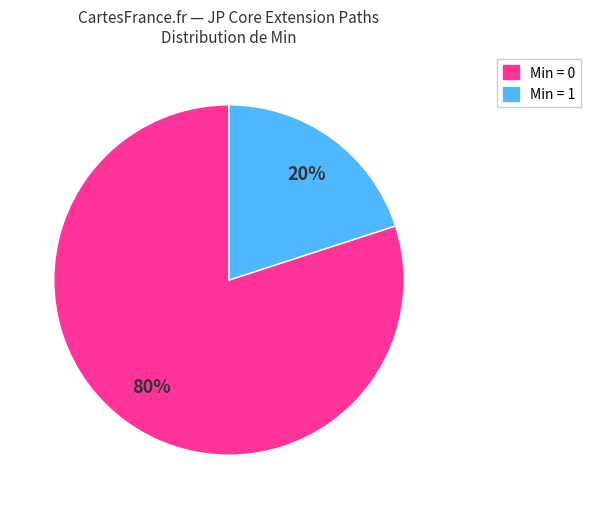

How many segments does this pie chart have?

2